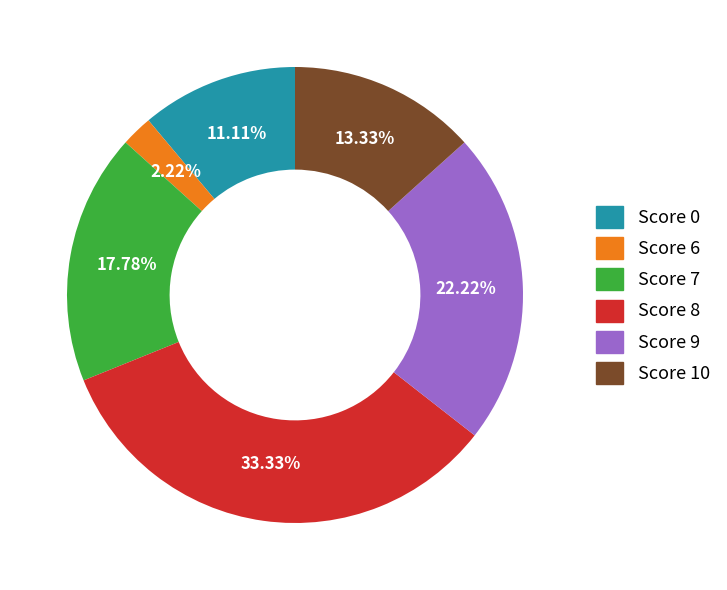

To the nearest percent, what is the difference between the Score 10 and Score 0 slice percentages?

2%